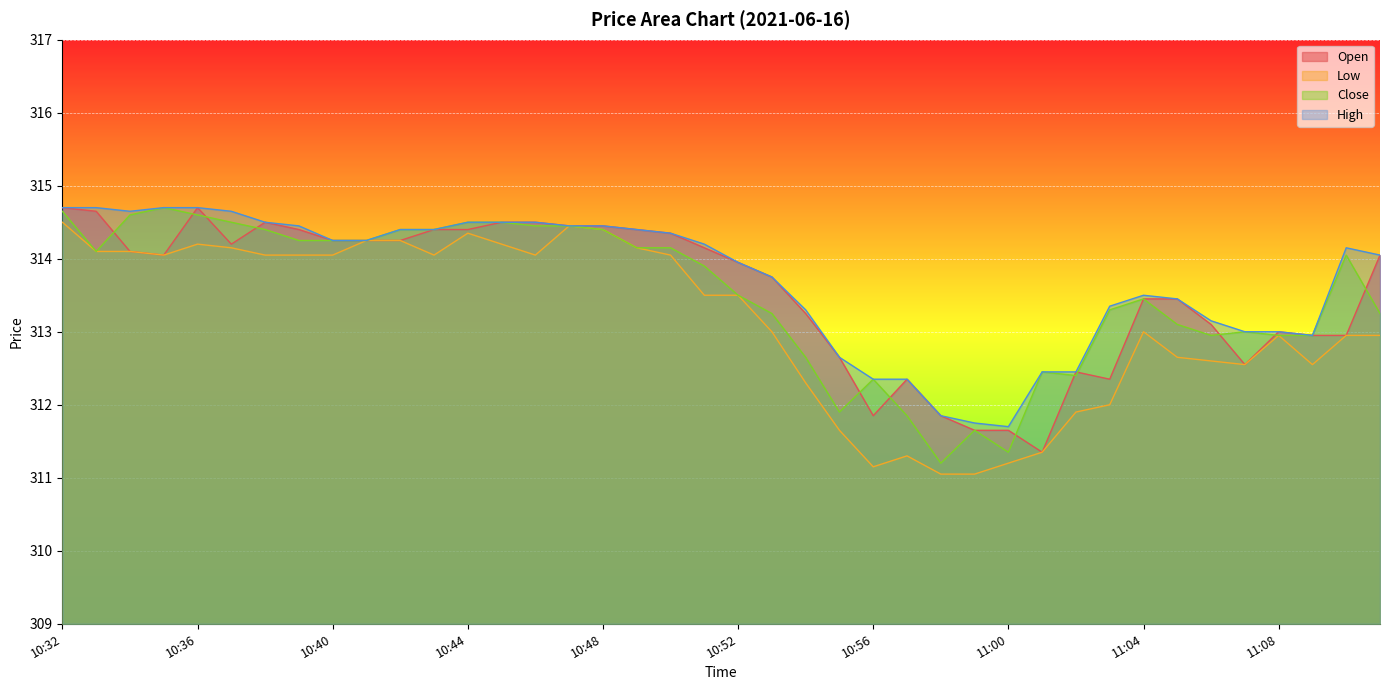

The value of High at 11:04 is 559.6. True or false?

False